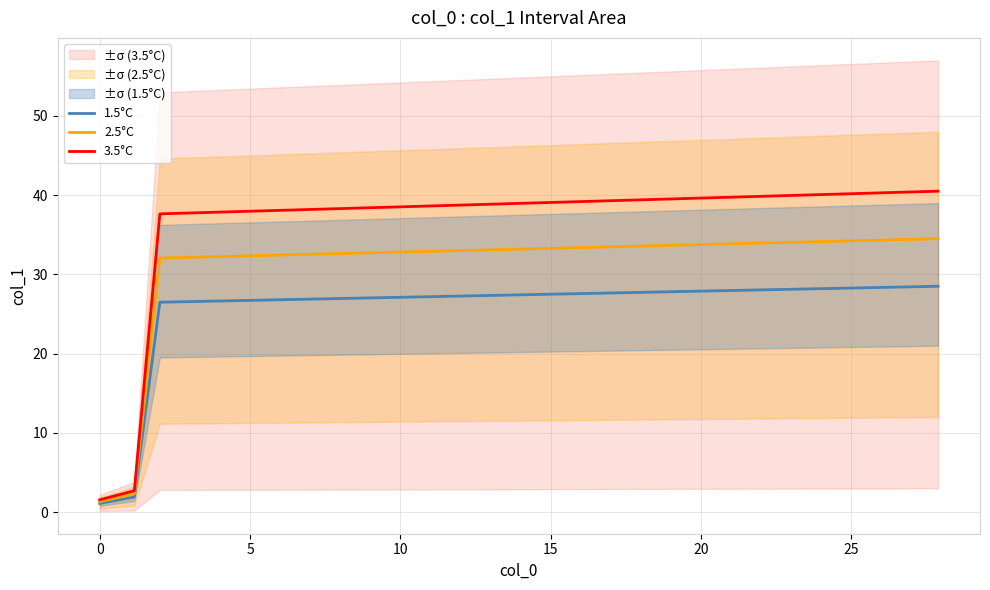

True or false: 3.5°C and 1.5°C cross at least once.

False